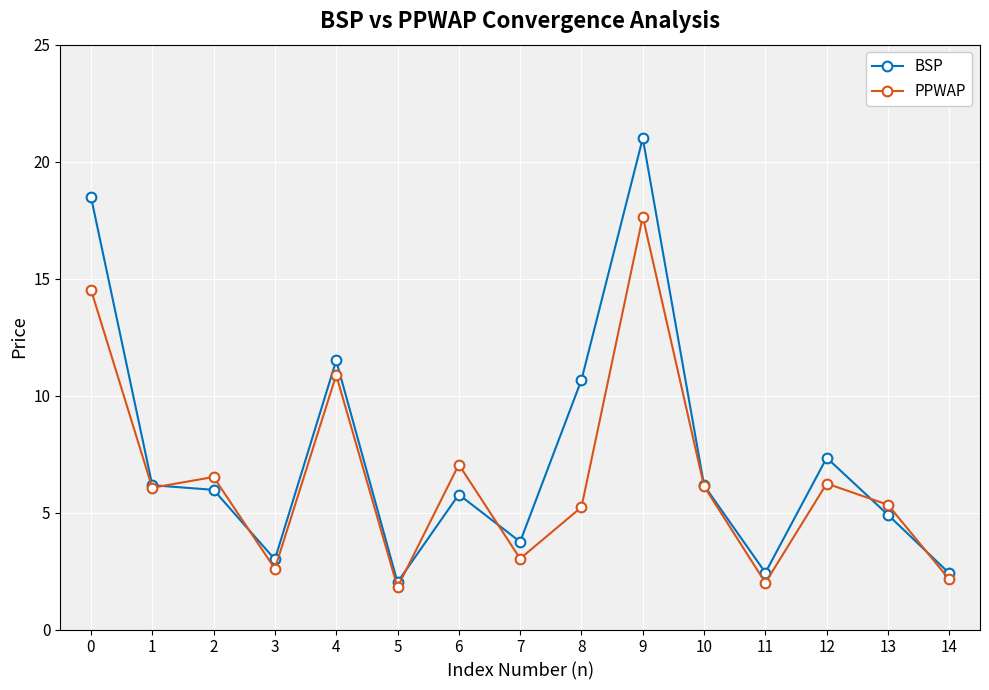

What is the difference between the highest and lowest values at 6?

1.3